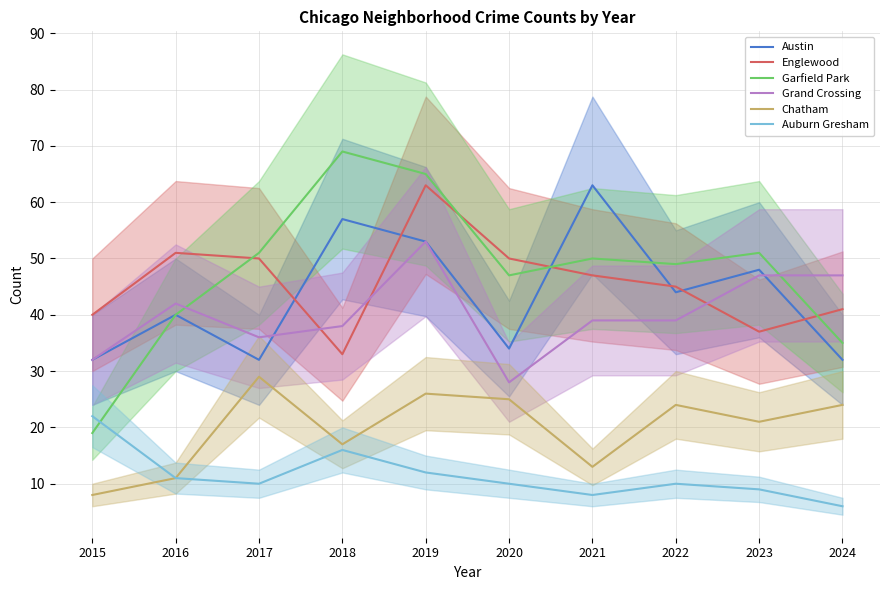

Is it true that Chatham equals 24 at 2024?

True